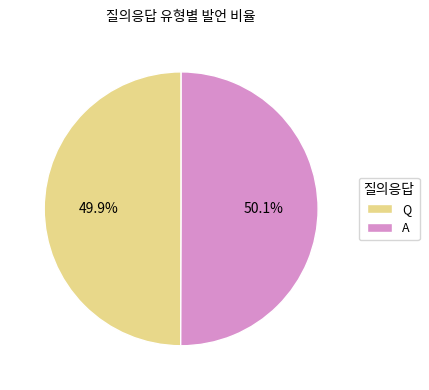

Is the sum of Q and A greater than half?

Yes